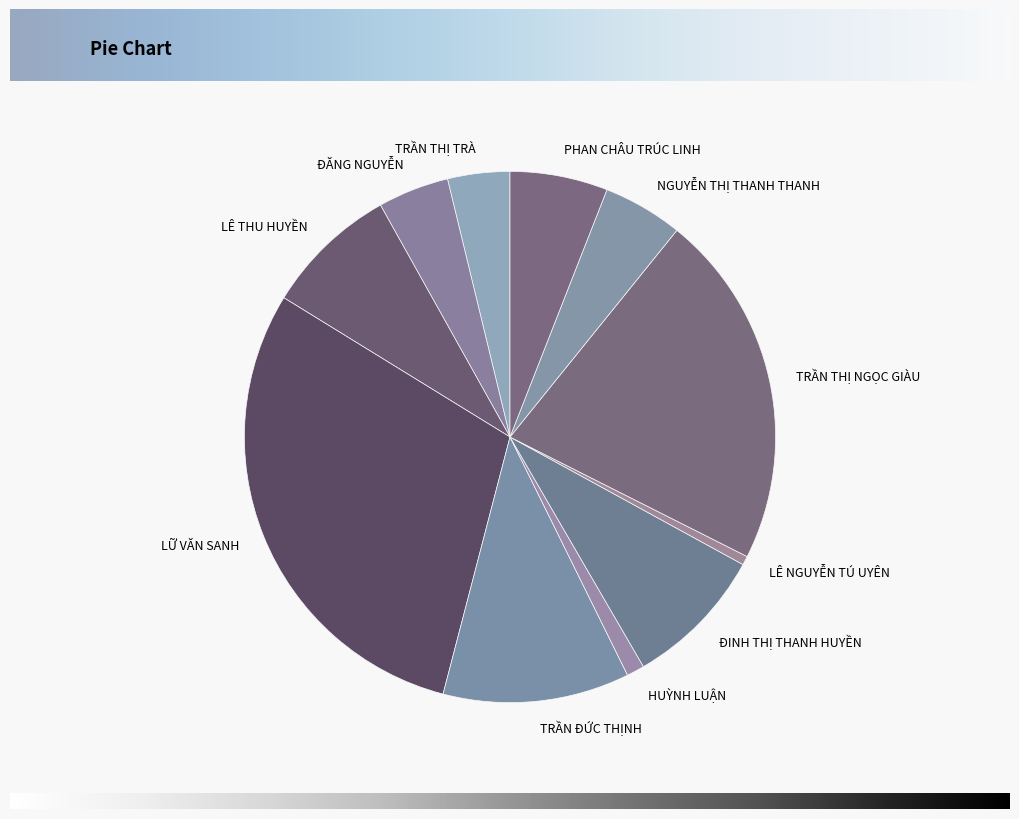

What is the ratio of the value at HUỲNH LUẬN to the value at TRẦN THỊ NGỌC GIÀU?

0.1